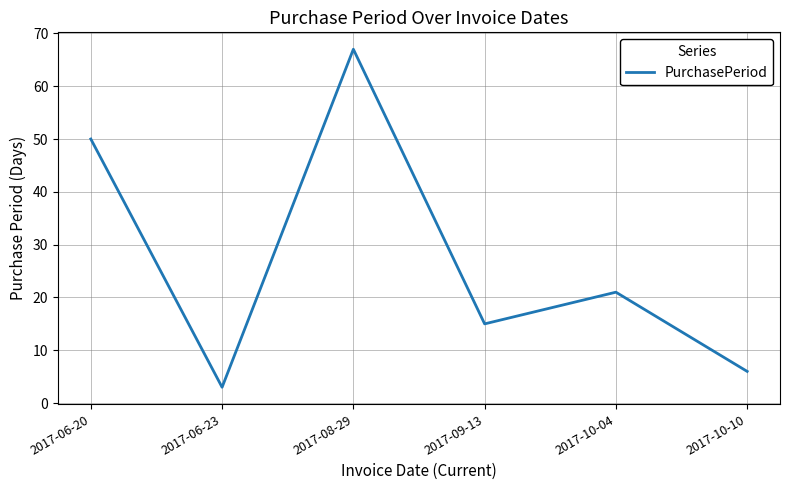

Reading left to right, transcribe all the data shown in this chart.

2017-06-20=50	2017-06-23=3	2017-08-29=67	2017-09-13=15	2017-10-04=21	2017-10-10=6